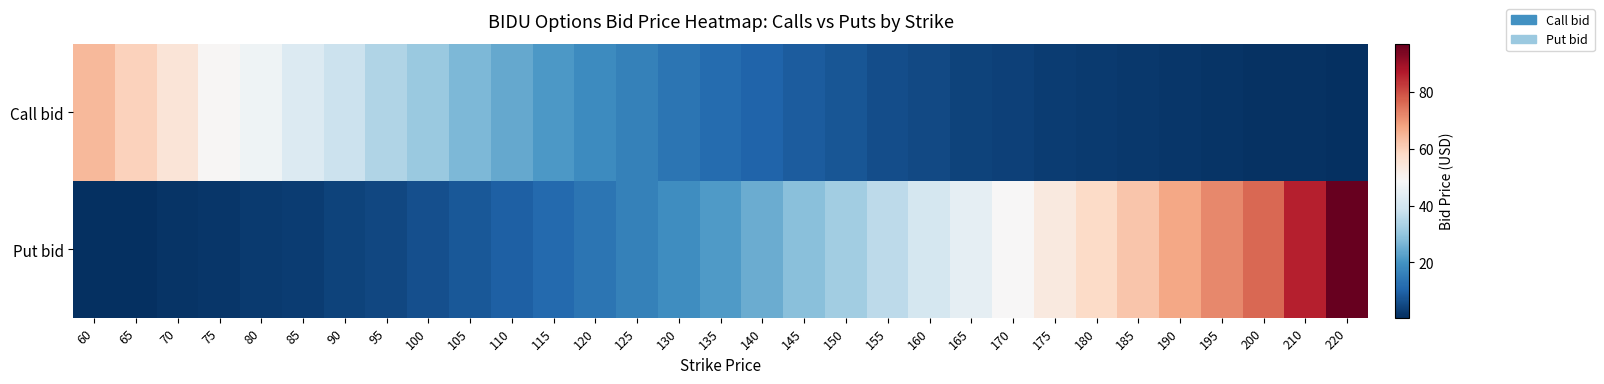

Reading left to right, transcribe all the data shown in this chart.

Call bid: 60=64.2	65=59.8	70=54.8	75=49.3	80=46.6	85=42.1	90=38.2	95=34.4	100=30.9	105=27.2	110=24.0	115=21.2	120=18.6	125=16.1	130=13.7	135=11.8	140=10.2	145=8.5	150=7.4	155=6.0	160=5.3	165=4.2	170=3.6	175=3.0	180=2.6	185=2.2	190=1.8	195=1.6	200=1.3	210=1.0	220=0.6
Put bid: 60=0.7	65=0.9	70=1.4	75=1.8	80=2.5	85=3.2	90=4.0	95=5.0	100=6.2	105=7.8	110=9.5	115=11.4	120=13.5	125=16.1	130=18.9	135=21.5	140=24.9	145=28.6	150=32.1	155=36.0	160=40.2	165=44.5	170=49.0	175=53.5	180=57.8	185=62.1	190=67.2	195=71.9	200=76.2	210=86.3	220=96.8